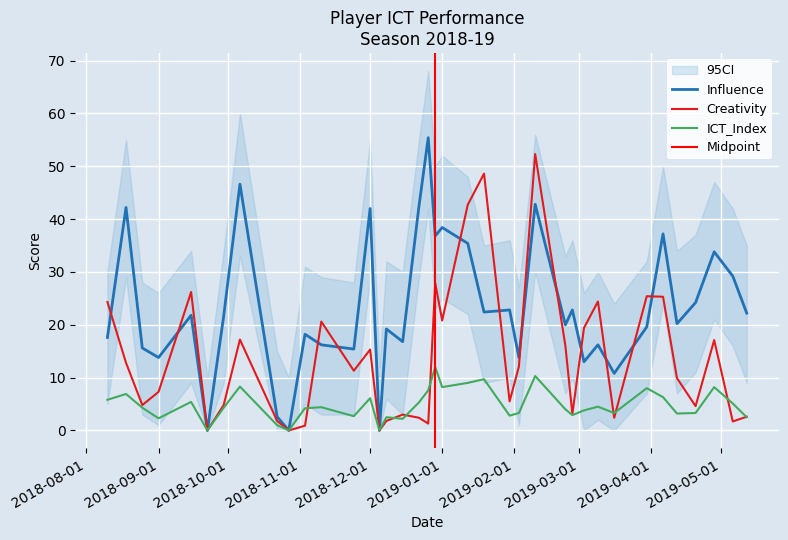

How many interior local valleys does the Influence series have?

13